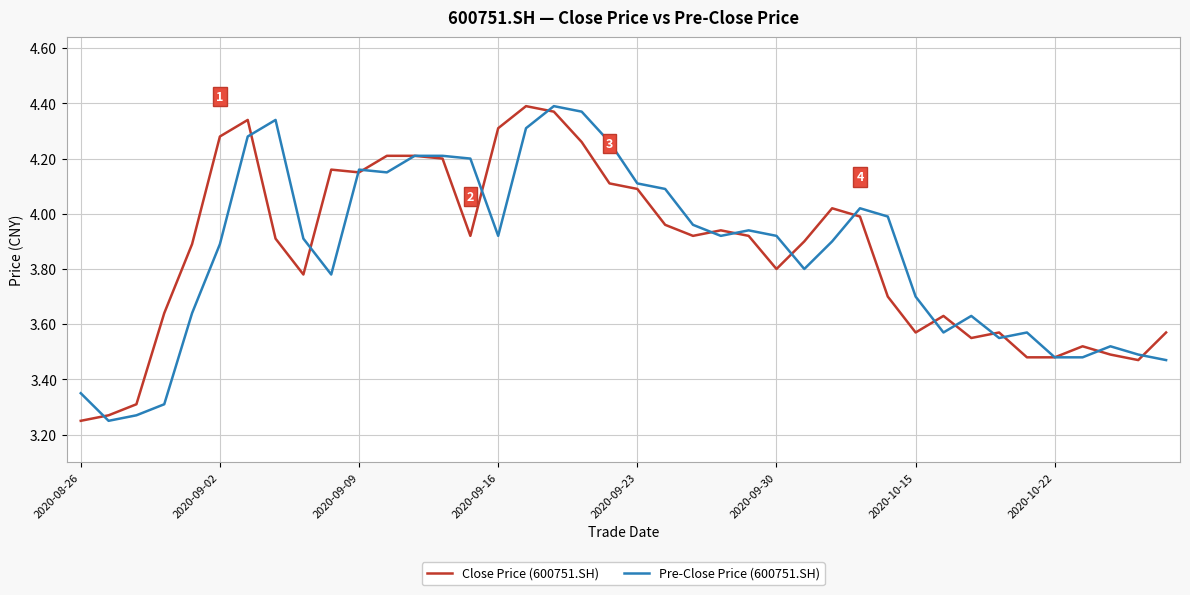

What are all the series names shown in the legend?

Close Price (600751.SH), Pre-Close Price (600751.SH)